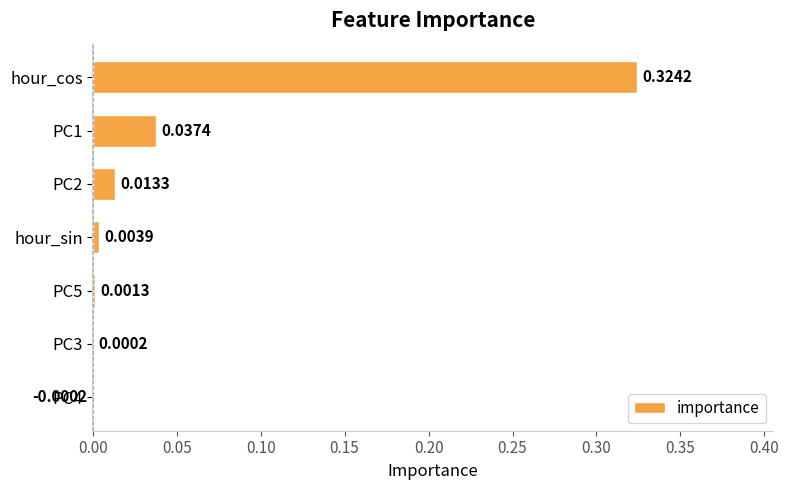

How many series are shown in this chart?

1